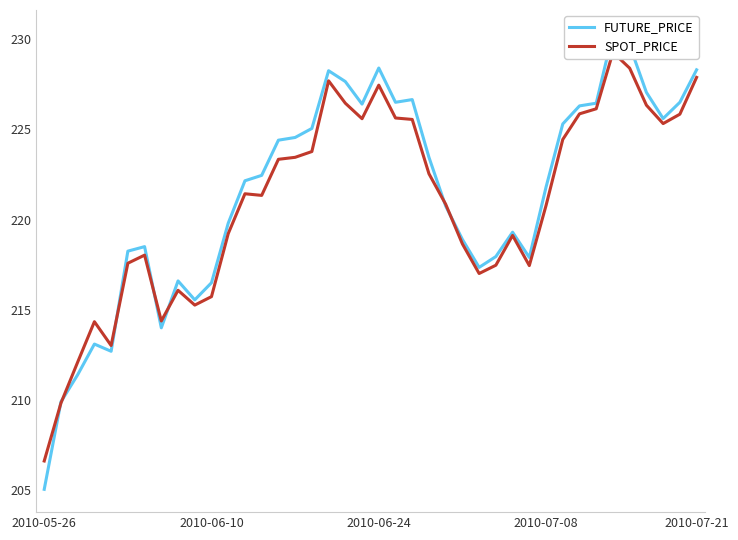

What is the maximum value for SPOT_PRICE?

229.3